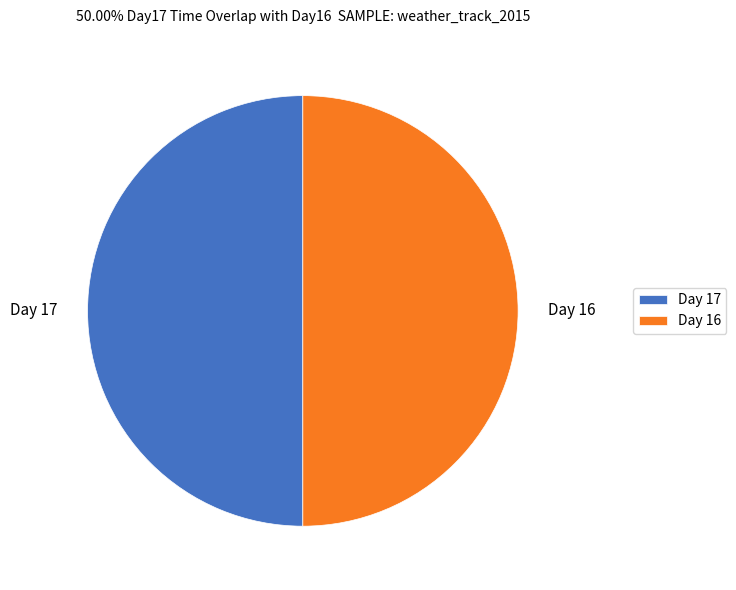

Do Day 17 and Day 16 together represent more than half of the pie?

Yes